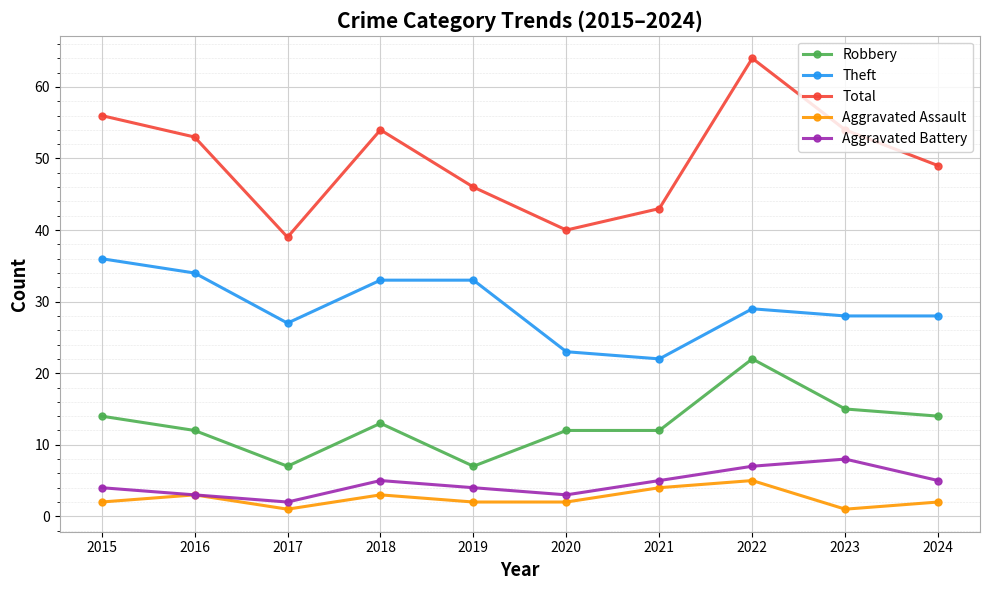

At how many categories does at least one series exceed 47?

6